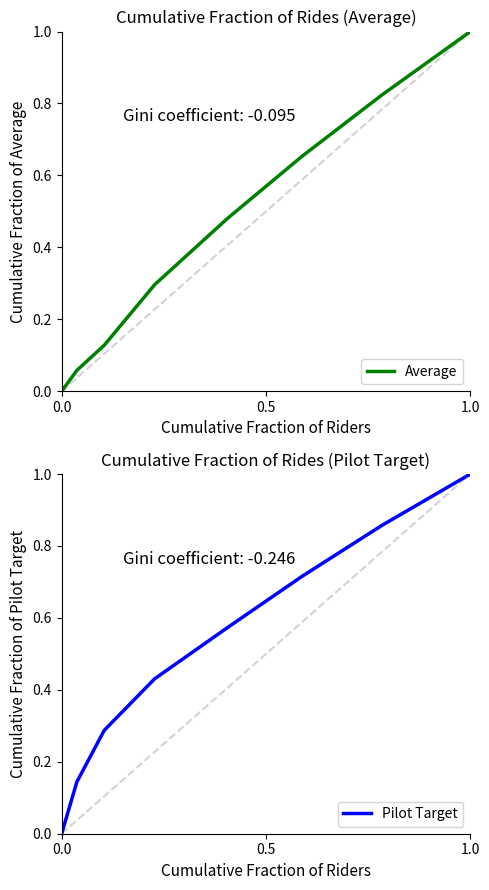

True or false: Average and Pilot Target intersect in this chart.

False